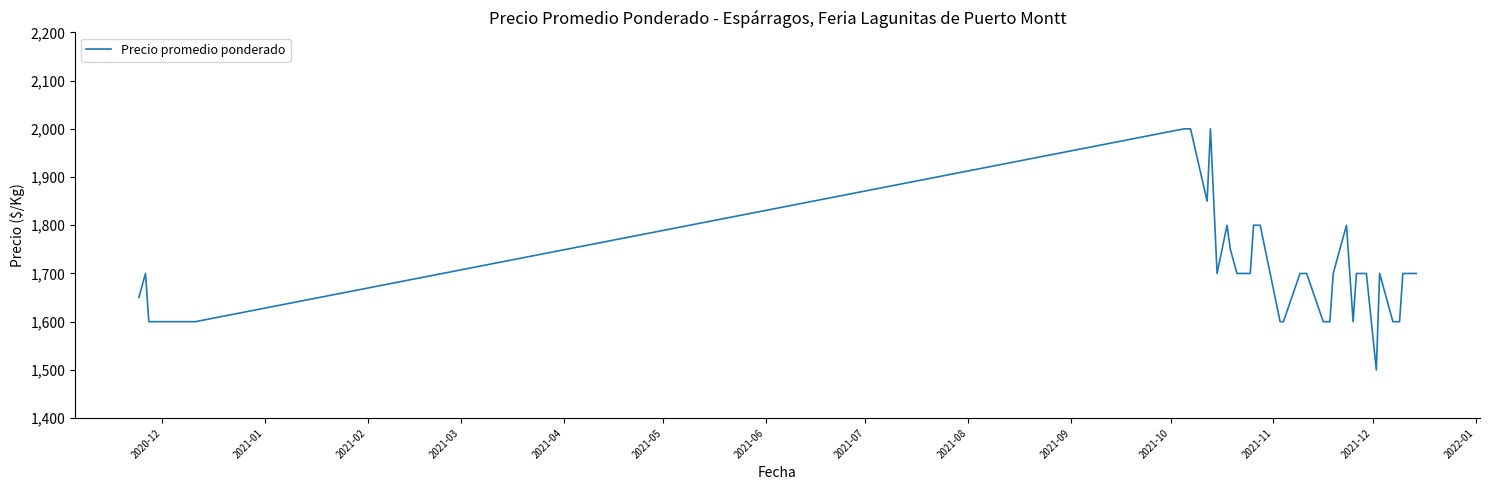

What is the difference between the maximum and minimum values?

500